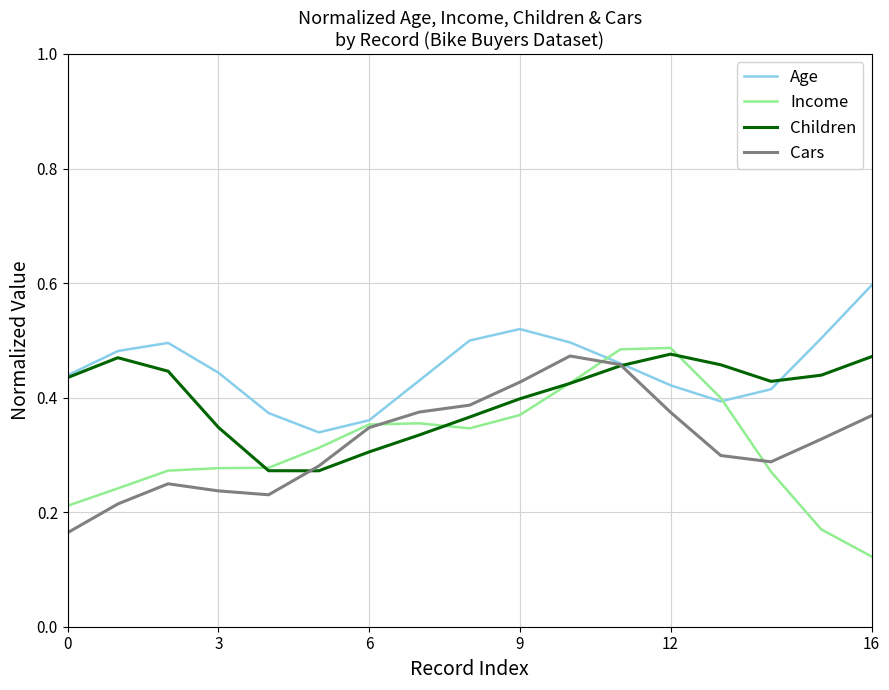

Which series has the widest spread of values?

Income